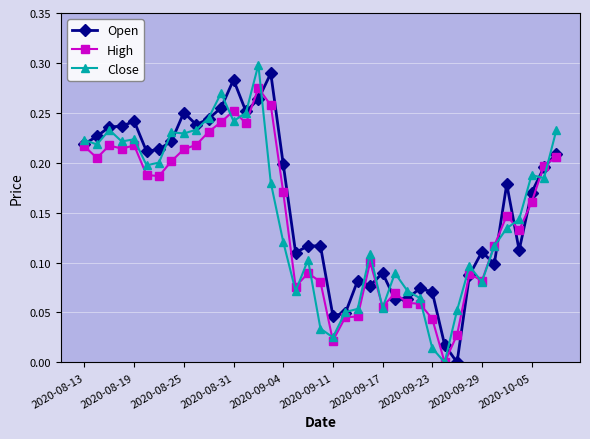

Is it true that High equals 0.0 at 2020-09-29?

False